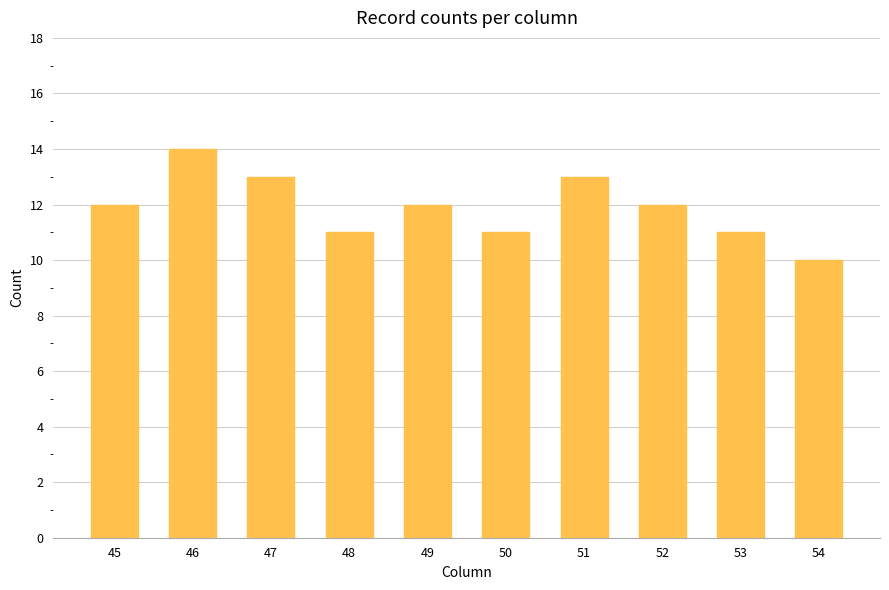

What is the sum of all values?

119